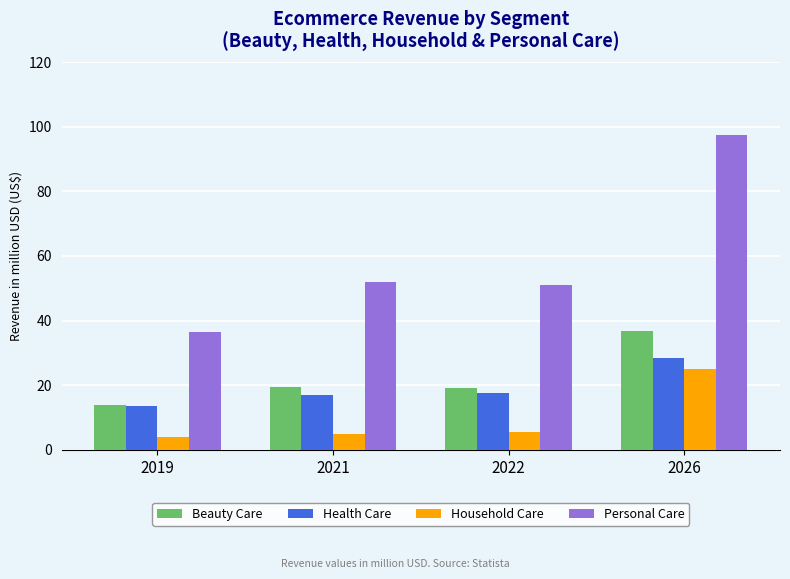

How many series are shown in this chart?

4